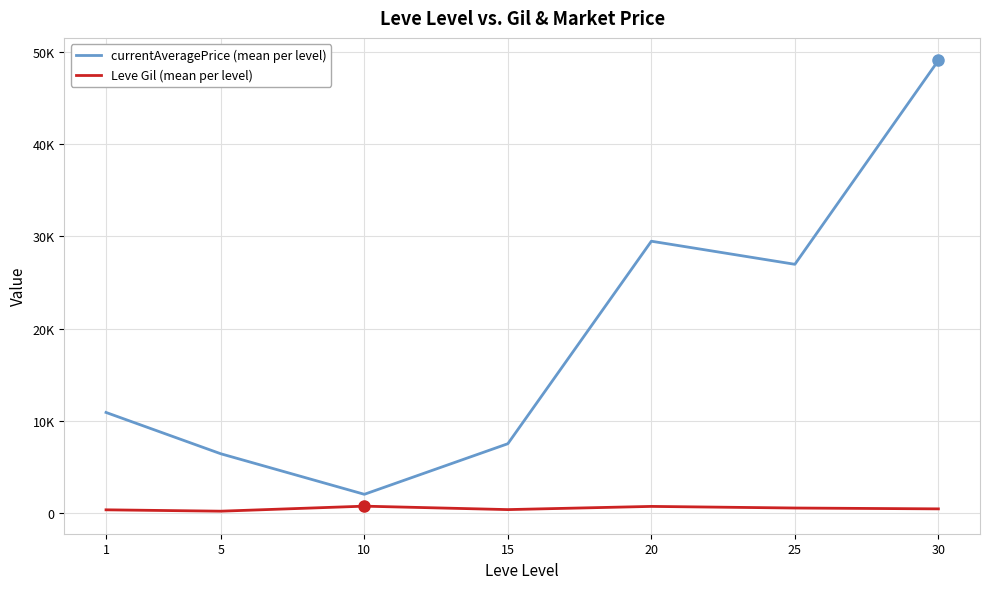

True or false: Leve Gil (mean per level) has a value of 720.0 at 20.

True